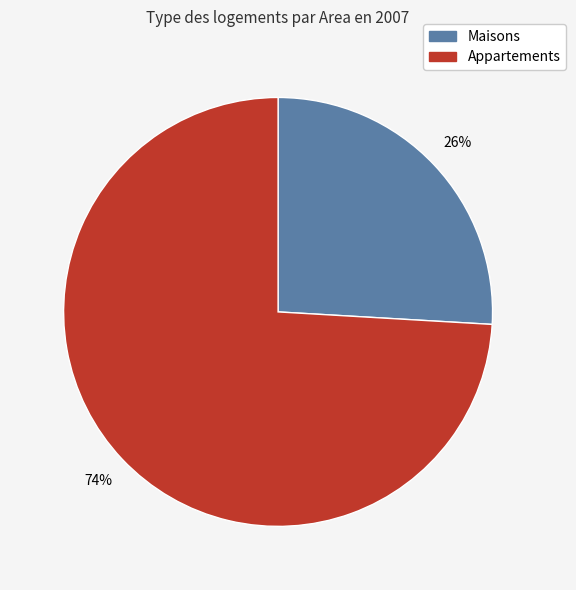

Is there a majority slice in this chart?

Yes